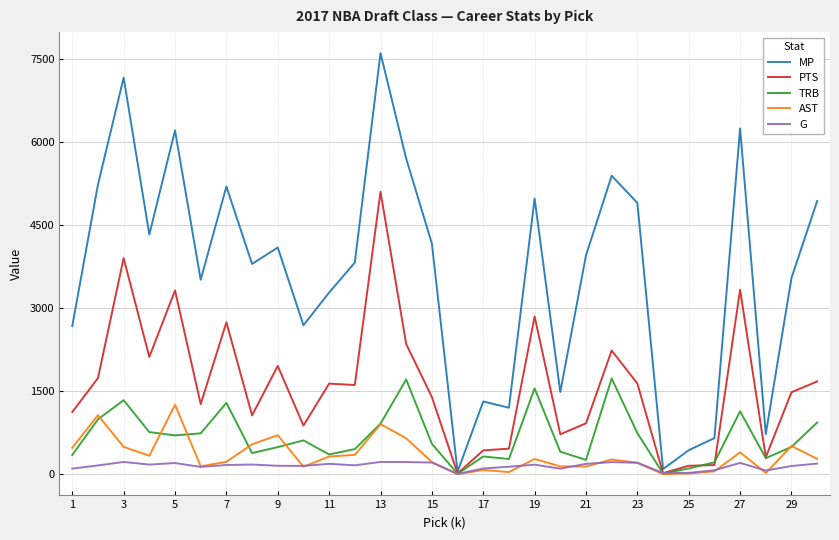

Which series has the widest spread of values?

MP